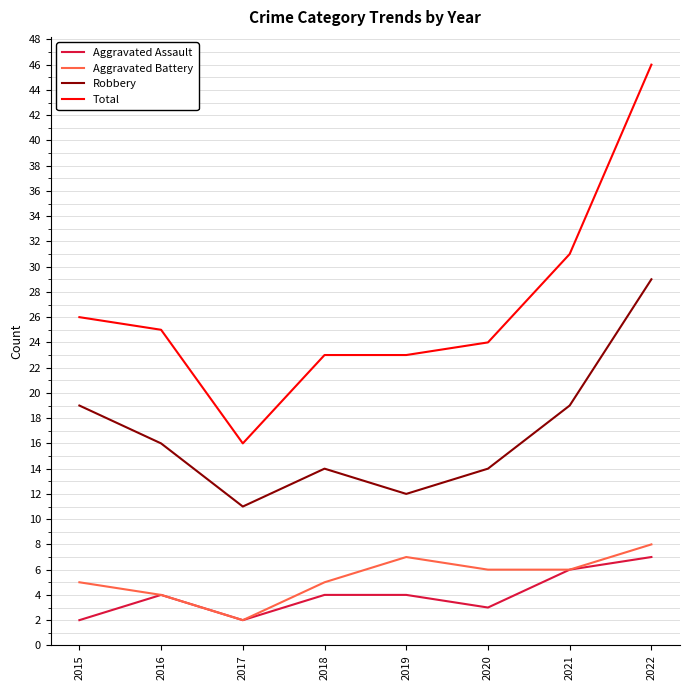

What is the total value across all series at 2018?

46